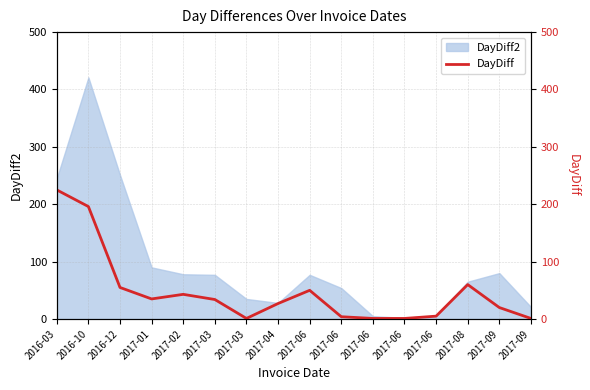

Rank the categories by value from lowest to highest.

2017-03, 2017-06, 2017-06, 2017-09, 2017-06, 2017-06, 2017-09, 2017-04, 2017-03, 2017-01, 2017-02, 2017-06, 2016-12, 2017-08, 2016-10, 2016-03